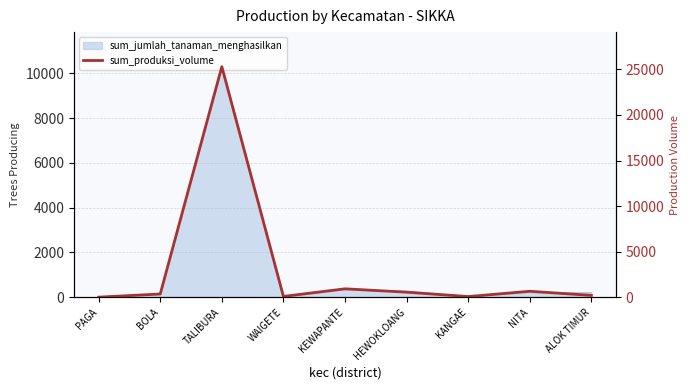

The value at NITA is 445.5. True or false?

False